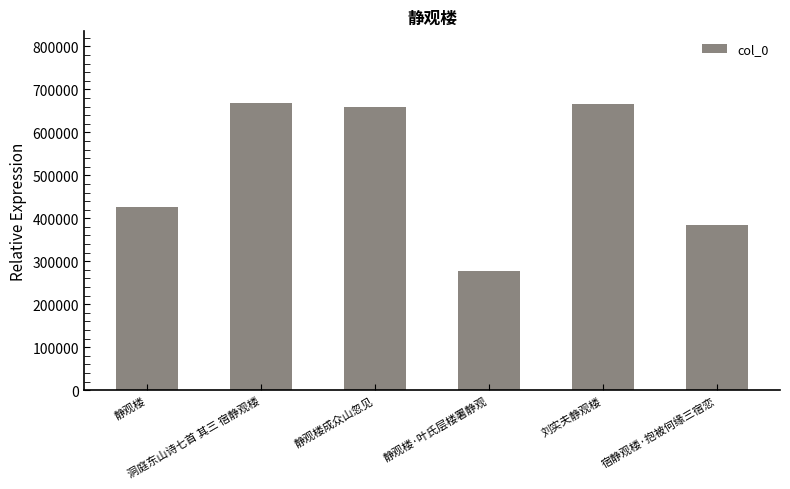

Where is the data nearest to the value 473302?

静观楼